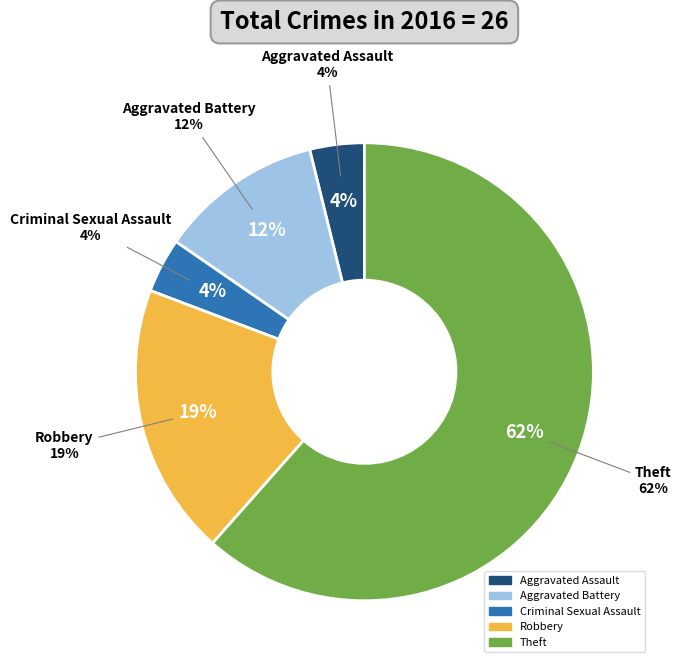

Rank the categories by value from highest to lowest.

Theft, Robbery, Aggravated Battery, Aggravated Assault, Criminal Sexual Assault